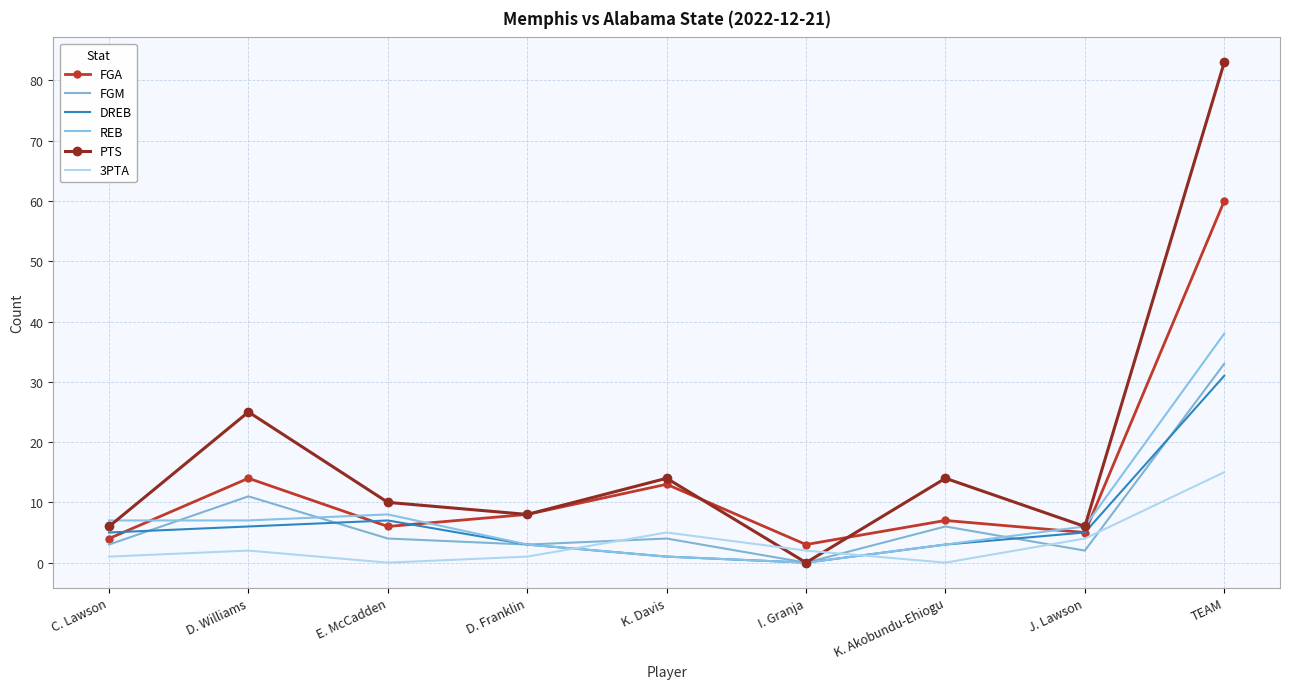

Rank the series at D. Franklin from highest to lowest value.

FGA, PTS, FGM, DREB, REB, 3PTA